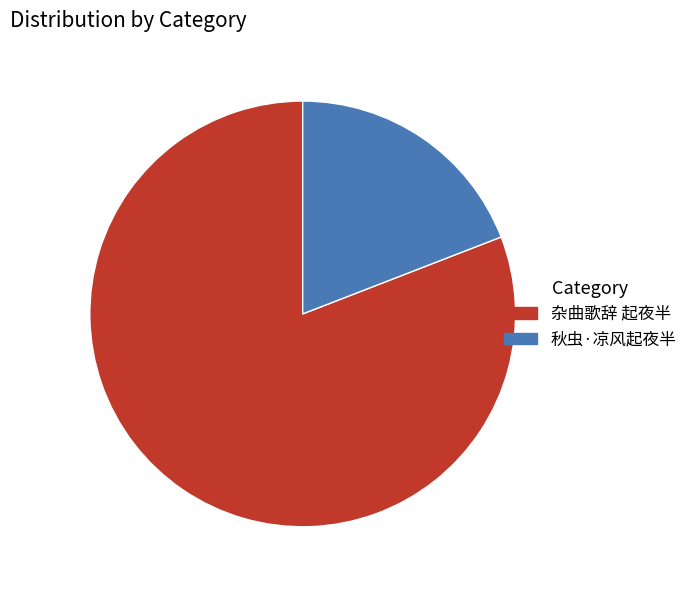

Count the number of slices in the pie.

2